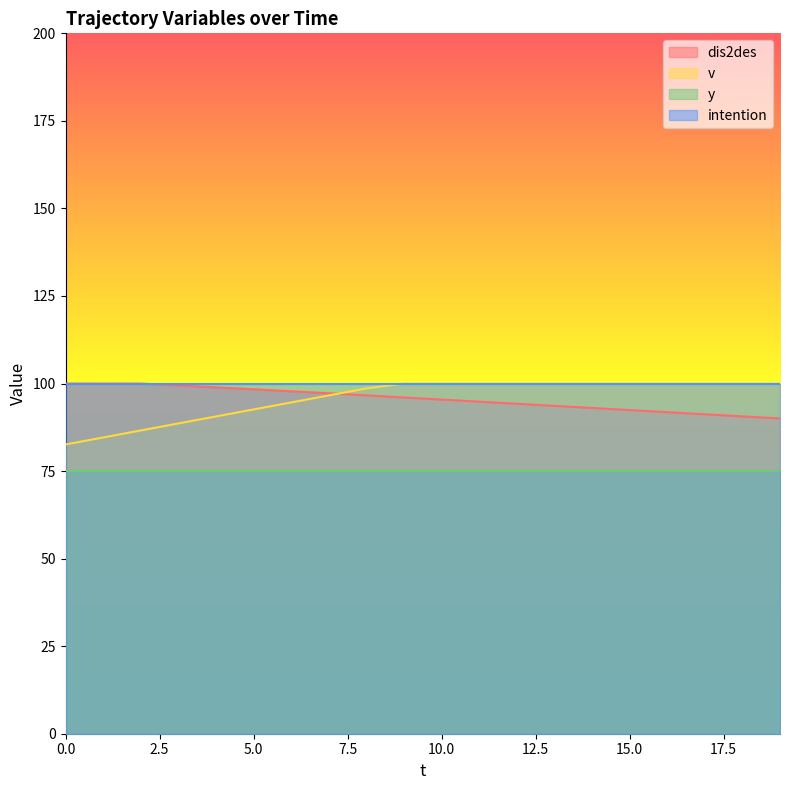

How many data points does each series have?

20